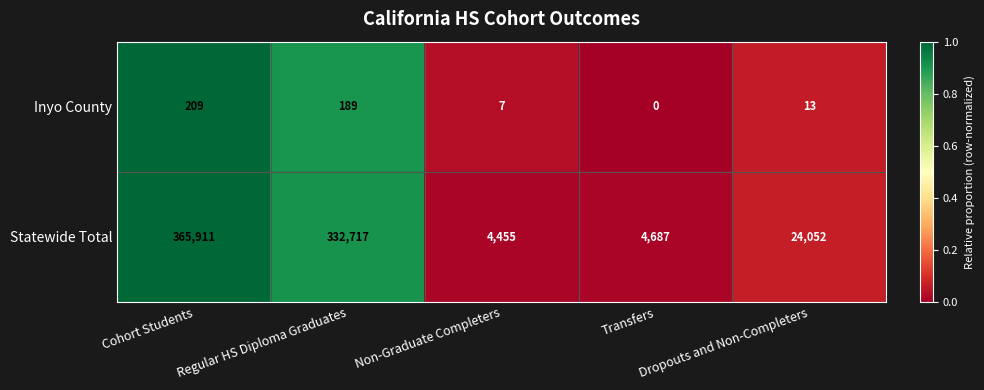

What is the average value of the Inyo County series?

84